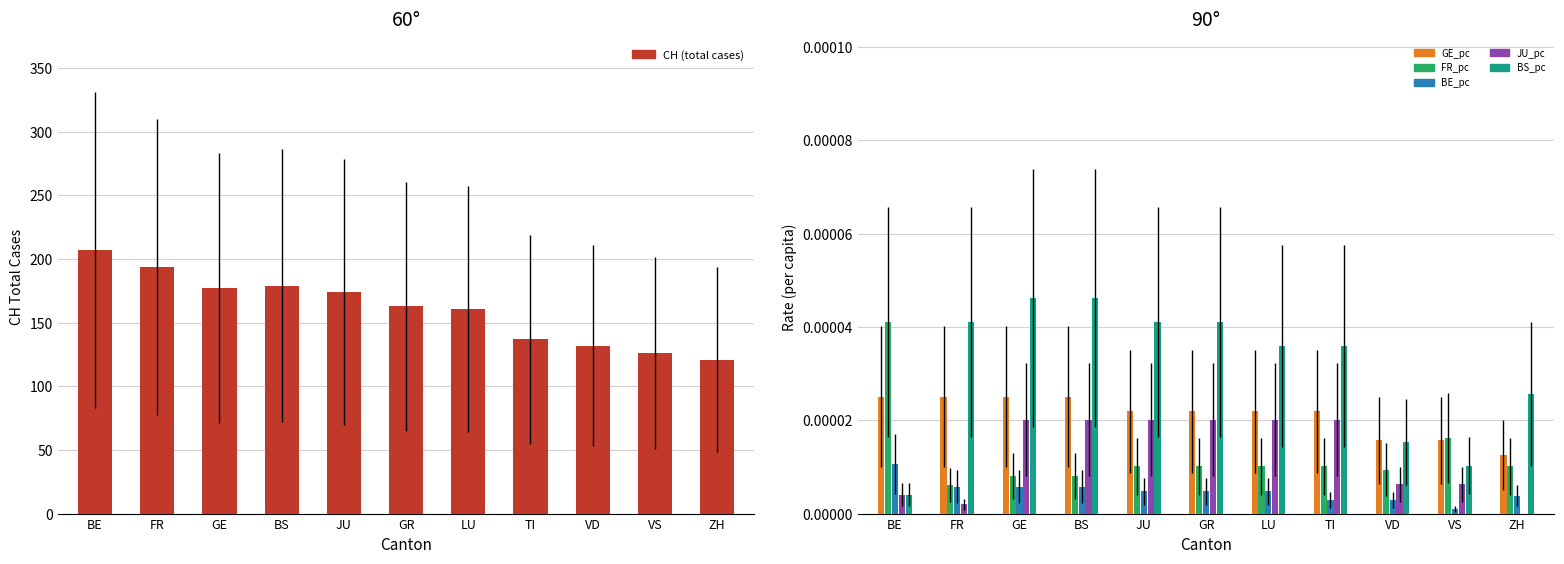

The GE_pc series shows 0.0 at BS. True or false?

True